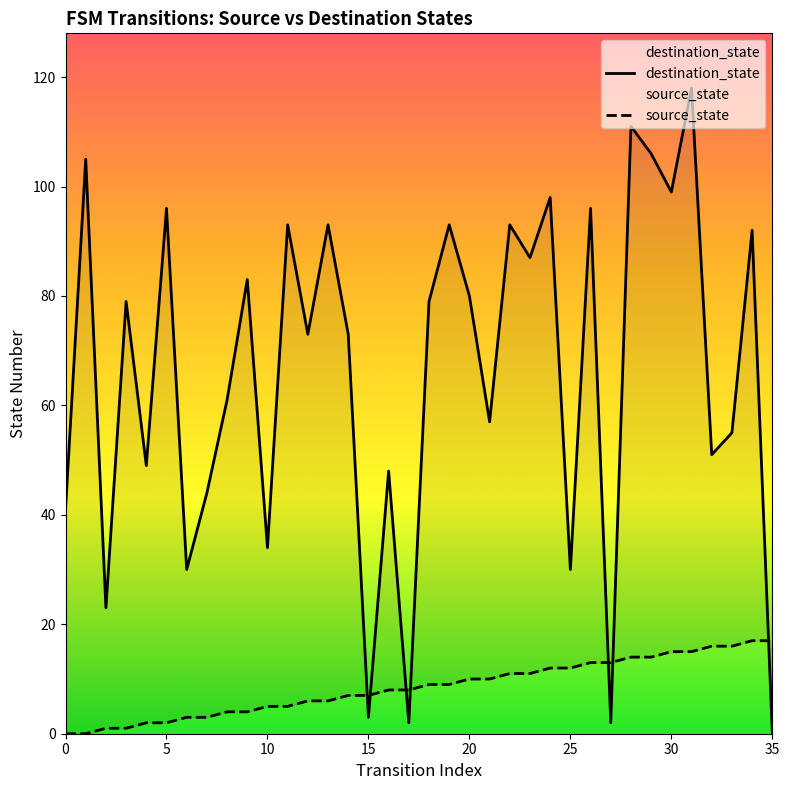

Is the value of destination_state at 17 greater than the value of source_state at 26?

No